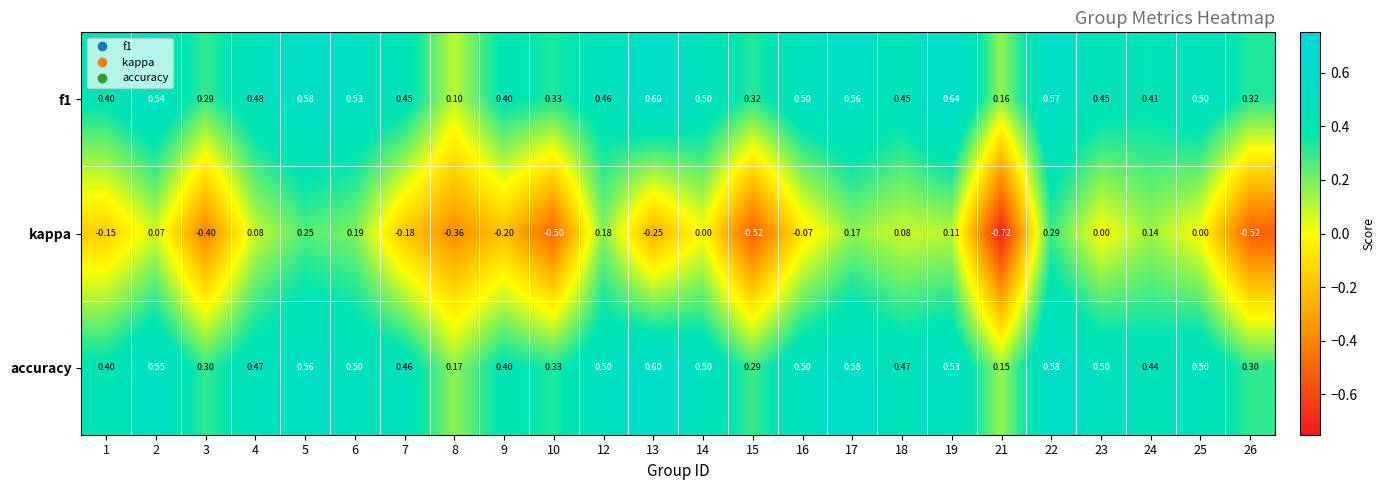

Which category has the highest value across all series?

19